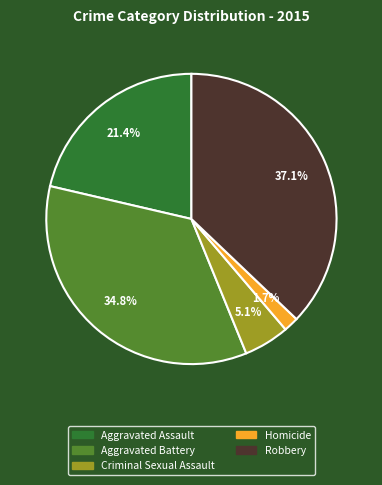

To the nearest percent, what is the difference between the largest and smallest slice percentages?

35%